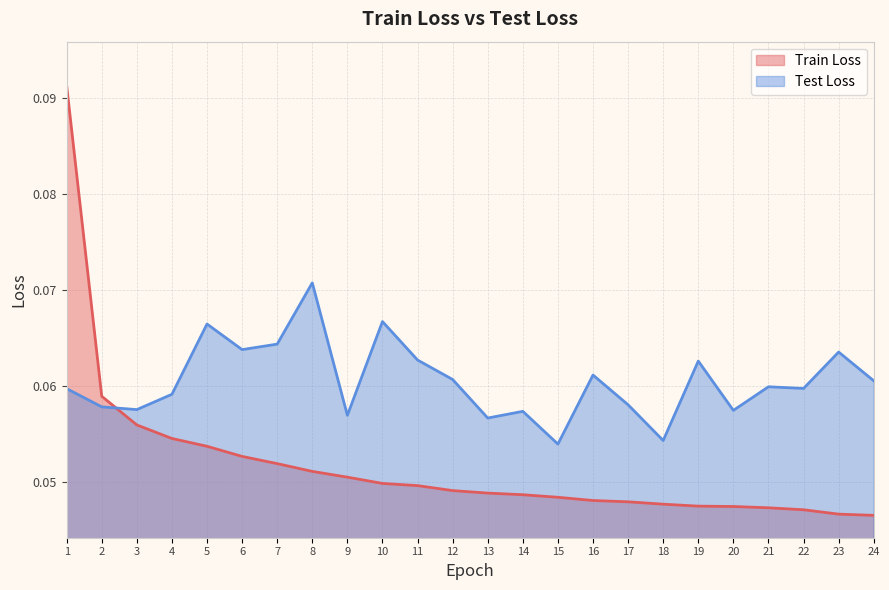

At 11, list the series in order from smallest to largest.

Train Loss, Test Loss